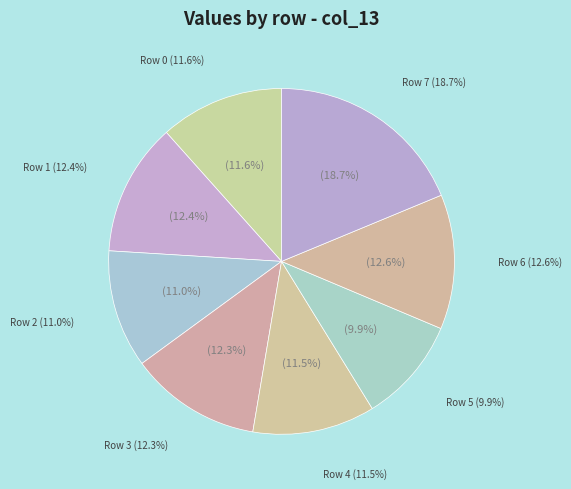

Do 6 and 1 together represent more than half of the pie?

No